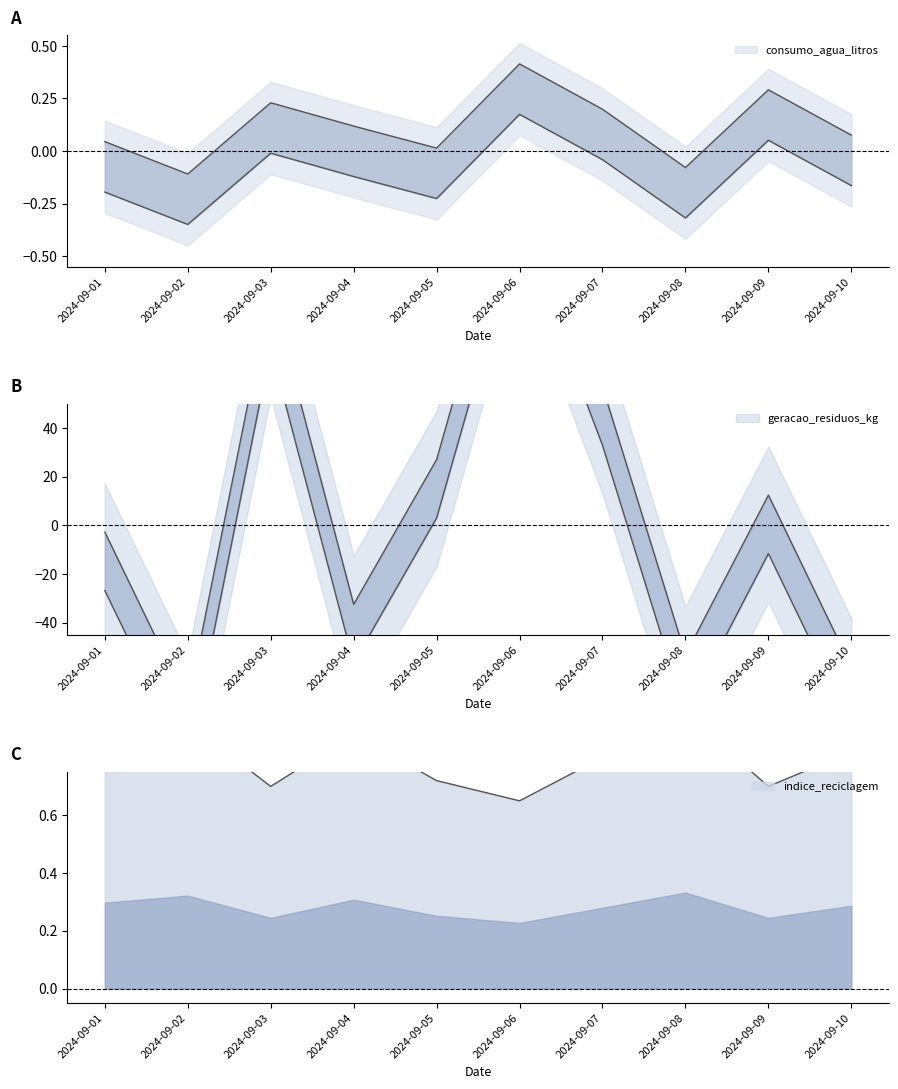

What value does the geracao_residuos_kg series have at 2024-09-10?

-58.2